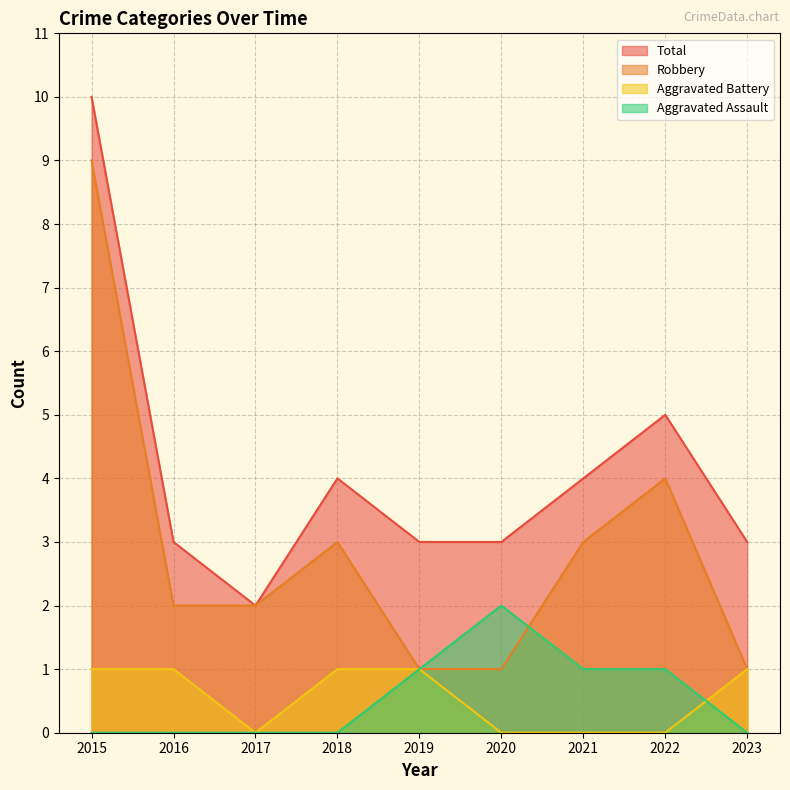

Reading left to right, extract all data points from this chart.

Aggravated Assault: 2015=0	2016=0	2017=0	2018=0	2019=1	2020=2	2021=1	2022=1	2023=0
Aggravated Battery: 2015=1	2016=1	2017=0	2018=1	2019=1	2020=0	2021=0	2022=0	2023=1
Robbery: 2015=9	2016=2	2017=2	2018=3	2019=1	2020=1	2021=3	2022=4	2023=1
Total: 2015=10	2016=3	2017=2	2018=4	2019=3	2020=3	2021=4	2022=5	2023=3